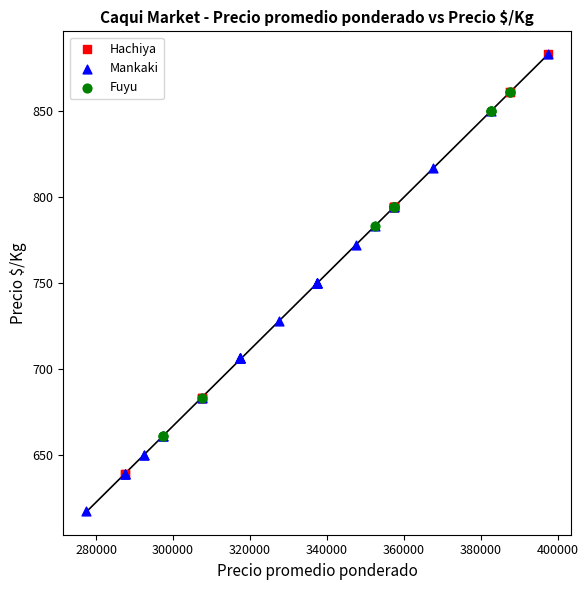

Which series reaches the minimum Y coordinate?

Mankaki